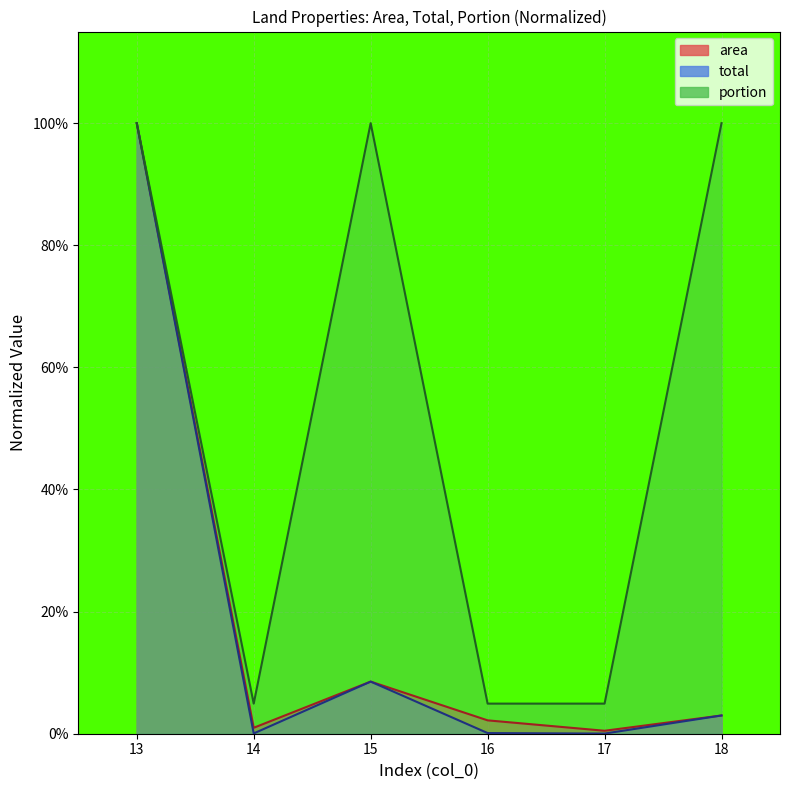

Reading left to right, transcribe all the data shown in this chart.

area: 13=1.0	14=0.0	15=0.1	16=0.0	17=0.0	18=0.0
total: 13=1.0	14=0.0	15=0.1	16=0.0	17=0.0	18=0.0
portion: 13=1.0	14=0.0	15=1.0	16=0.0	17=0.0	18=1.0